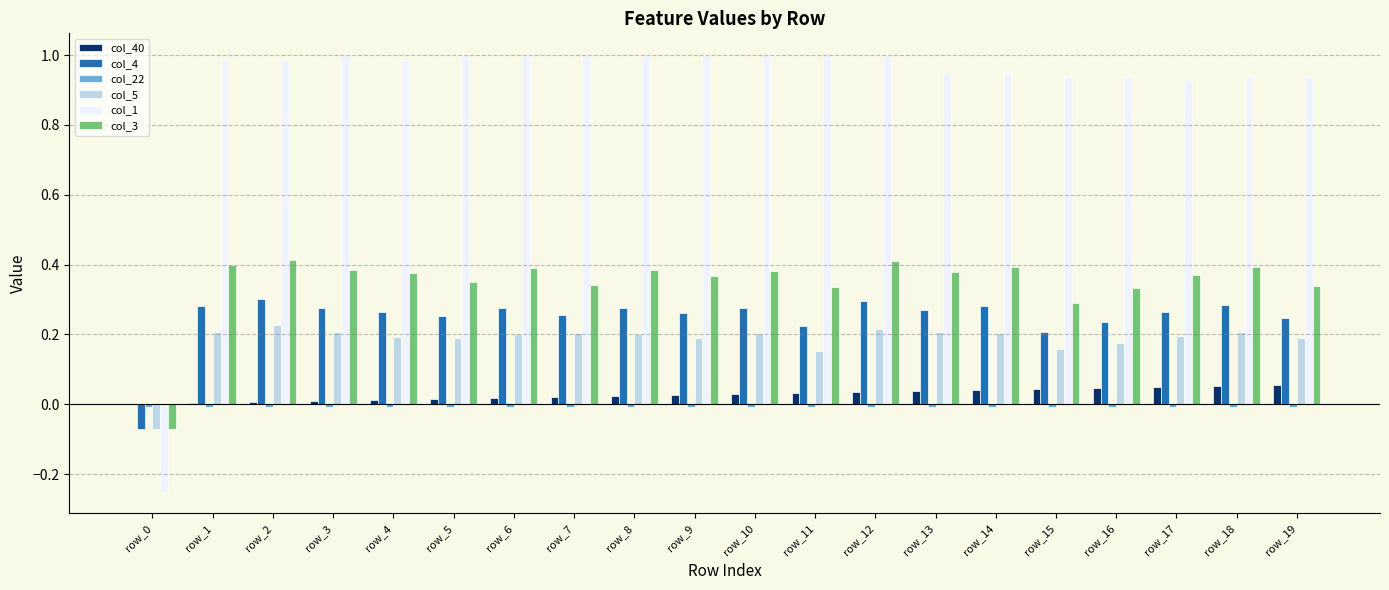

The col_5 series shows 0.2 at row_6. True or false?

True